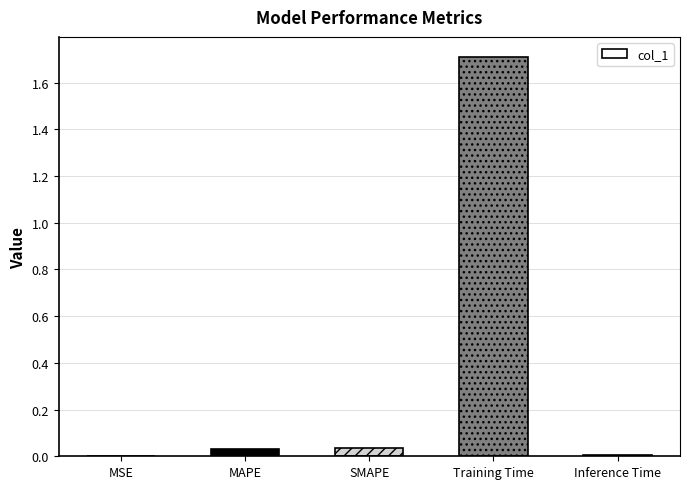

Is it true that the value at Training Time is 1.7?

True